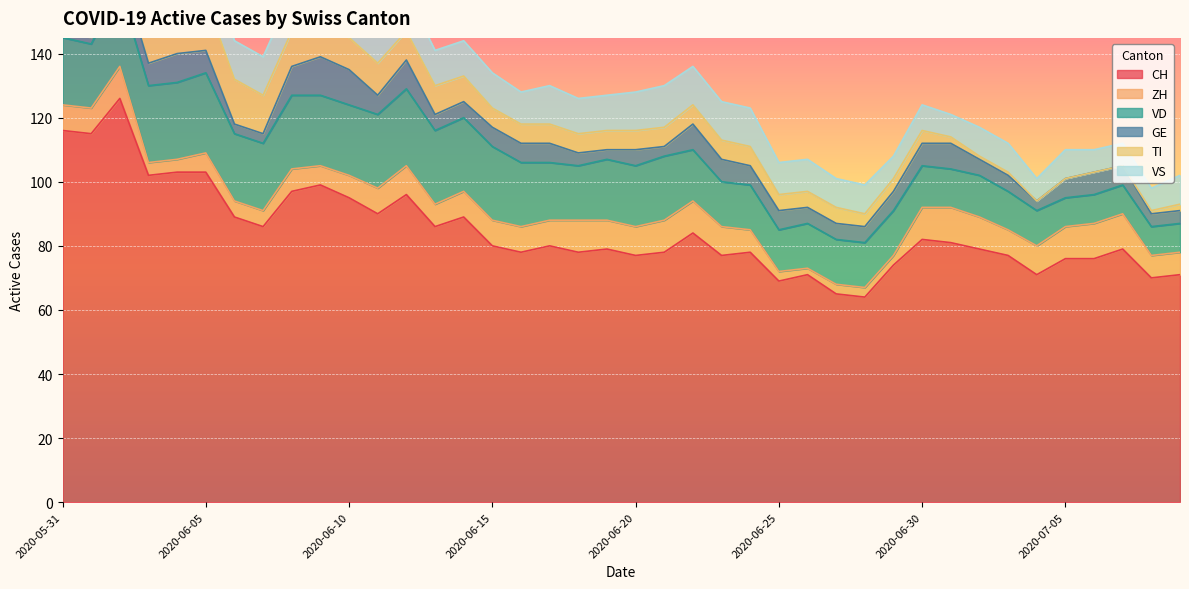

Rank the categories by GE value from lowest to highest.

2020-05-31, 2020-06-01, 2020-06-06, 2020-06-07, 2020-06-19, 2020-06-21, 2020-07-04, 2020-06-18, 2020-07-08, 2020-07-09, 2020-06-13, 2020-06-14, 2020-06-20, 2020-06-26, 2020-06-27, 2020-06-28, 2020-07-02, 2020-07-03, 2020-06-11, 2020-06-15, 2020-06-16, 2020-06-17, 2020-06-24, 2020-06-25, 2020-06-29, 2020-07-05, 2020-07-07, 2020-06-02, 2020-06-03, 2020-06-05, 2020-06-23, 2020-06-30, 2020-07-06, 2020-06-22, 2020-07-01, 2020-06-04, 2020-06-08, 2020-06-12, 2020-06-10, 2020-06-09